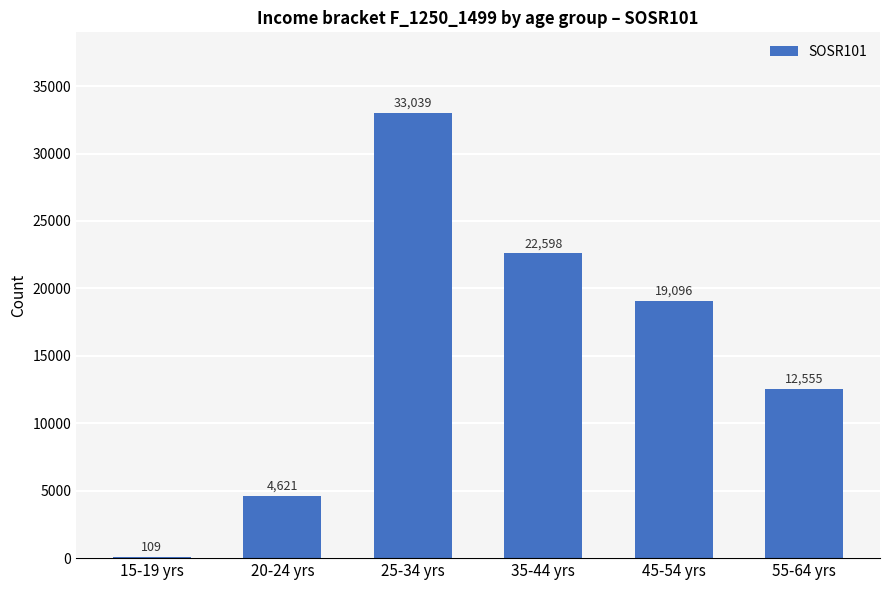

How many distinct data groups are displayed?

1